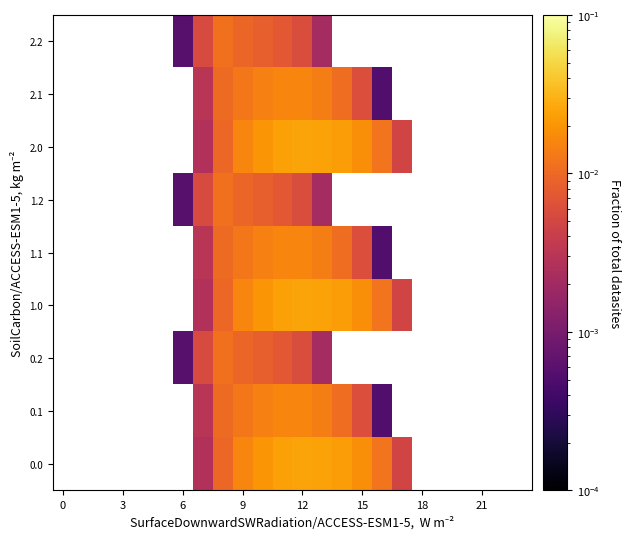

How many positive values does the 0.0 series have?

11